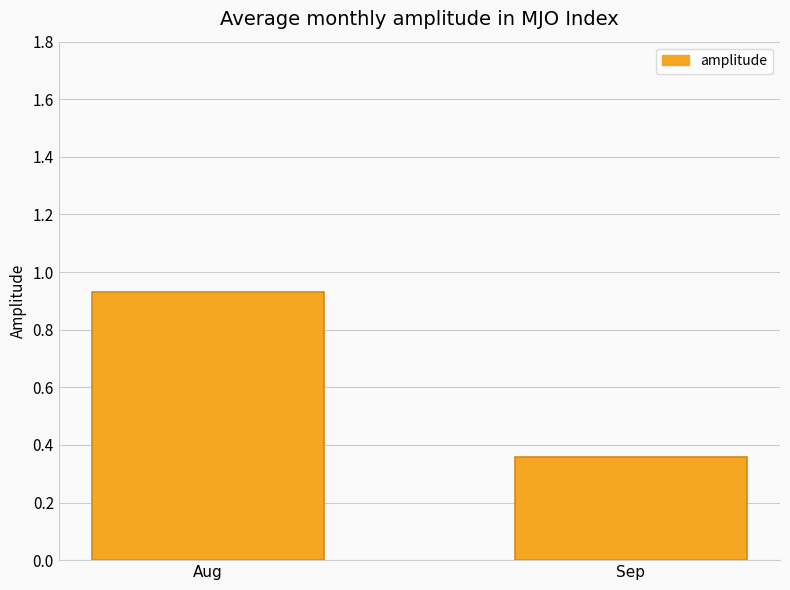

Are the bars grouped side by side (vs. stacked)?

No